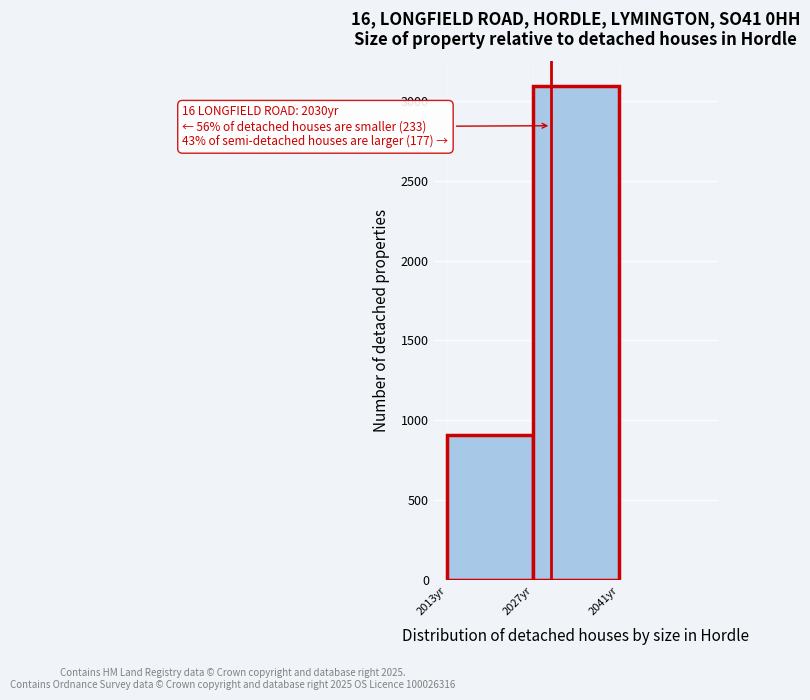

Over which range of the x-axis is the bar tallest?

2027 to 2041